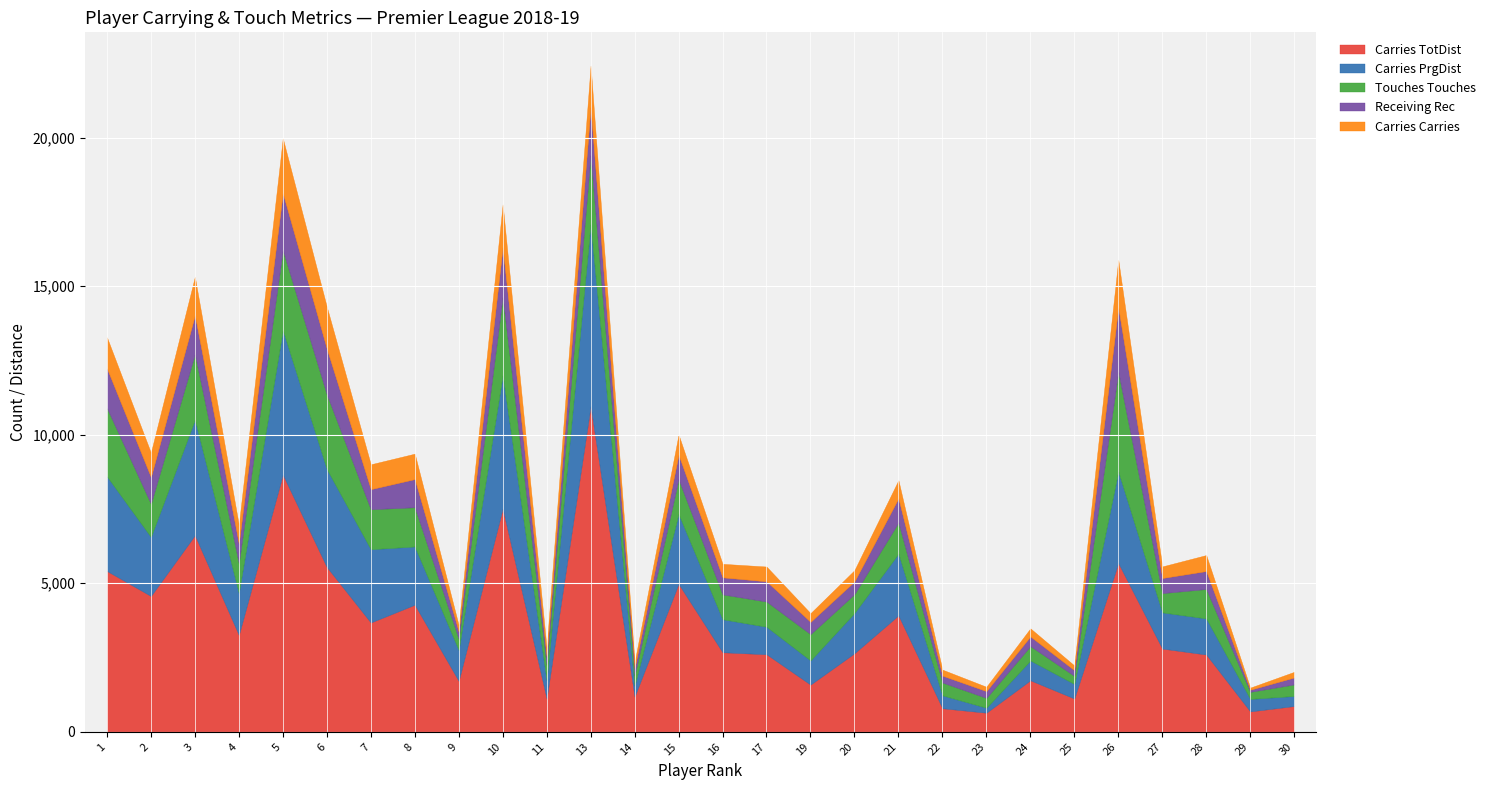

What is the maximum value for Touches Touches?

3352